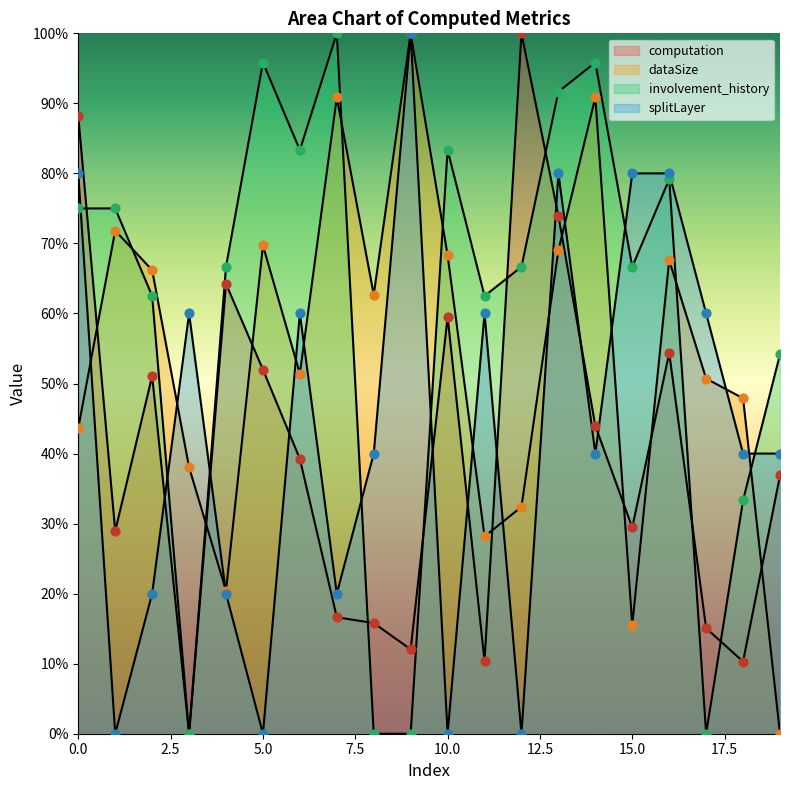

What is the total value across all series at 11?

161.0